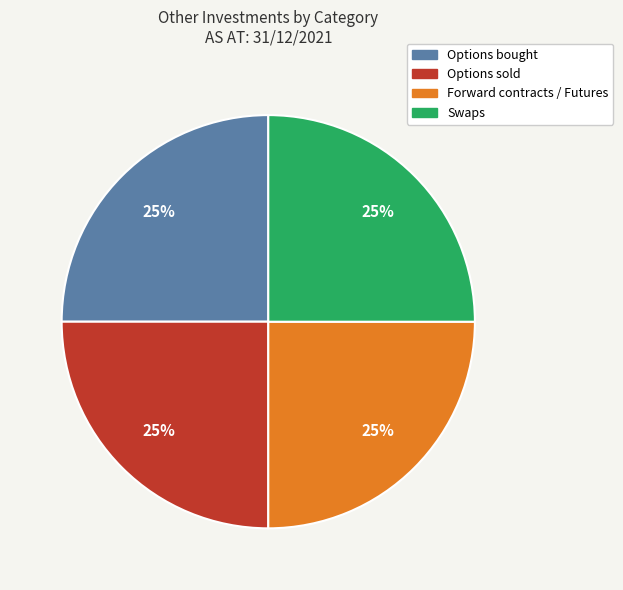

Does any single category account for the majority?

No